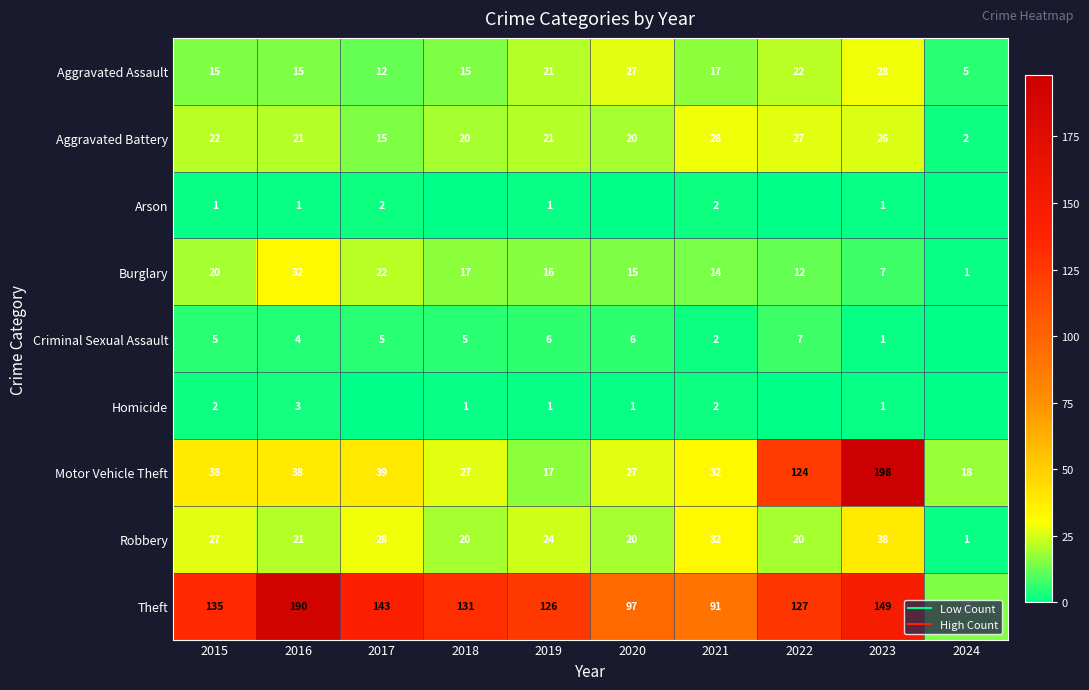

What is the total value across all series at 2018?

236